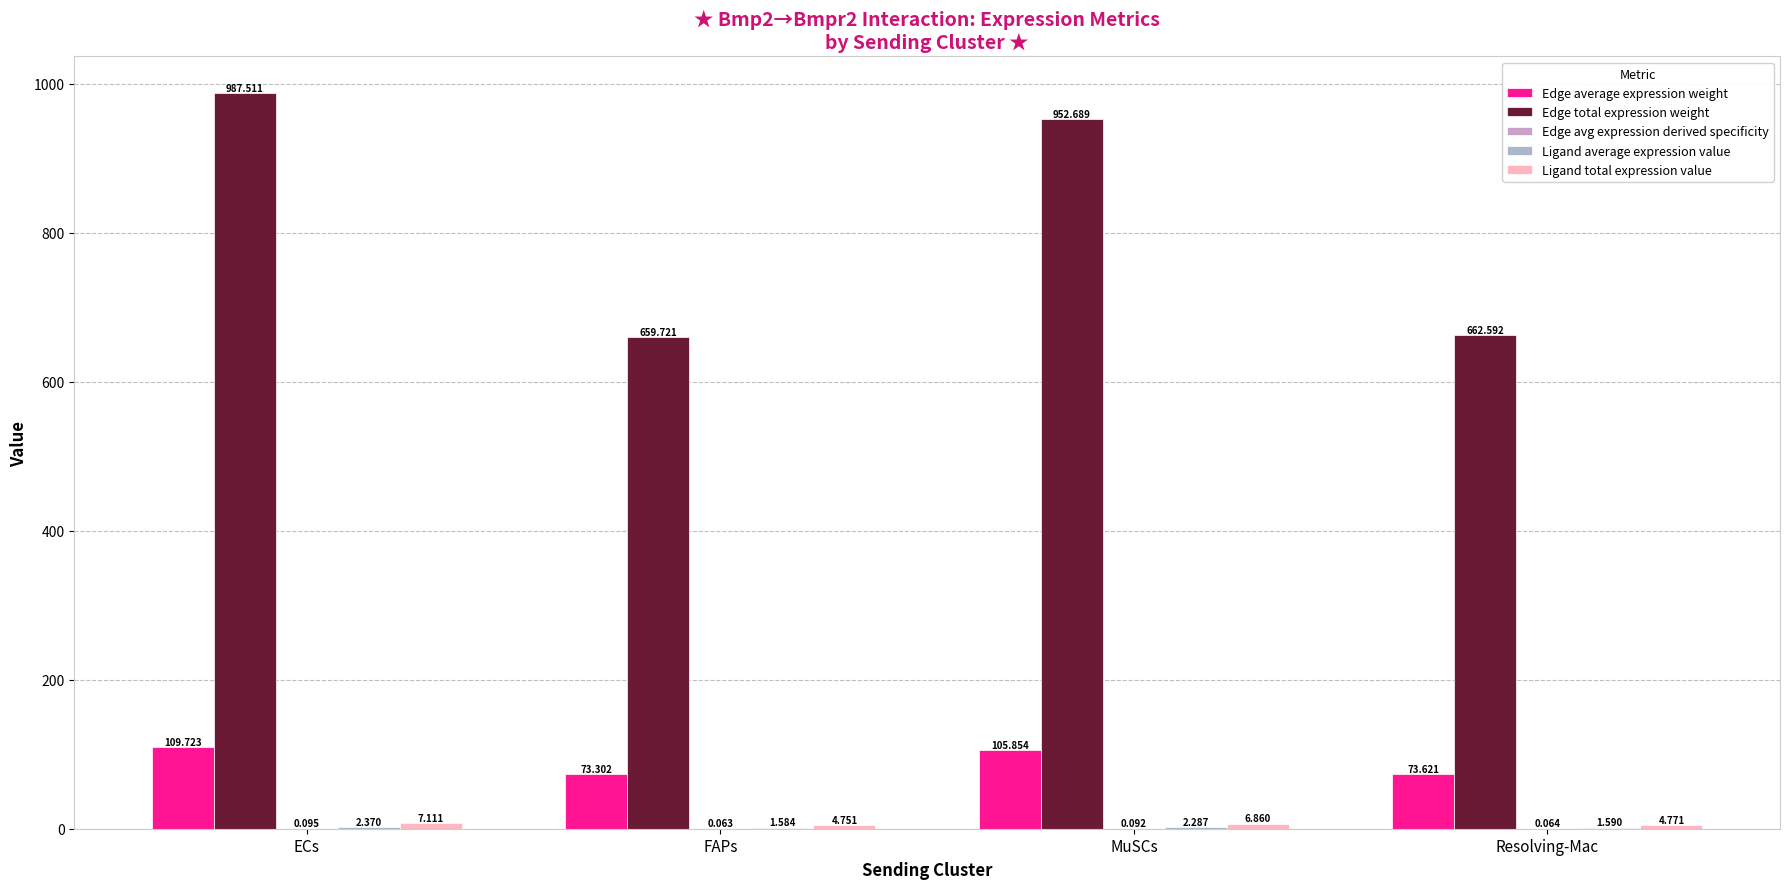

At which label is Edge total expression weight closest to 823?

MuSCs